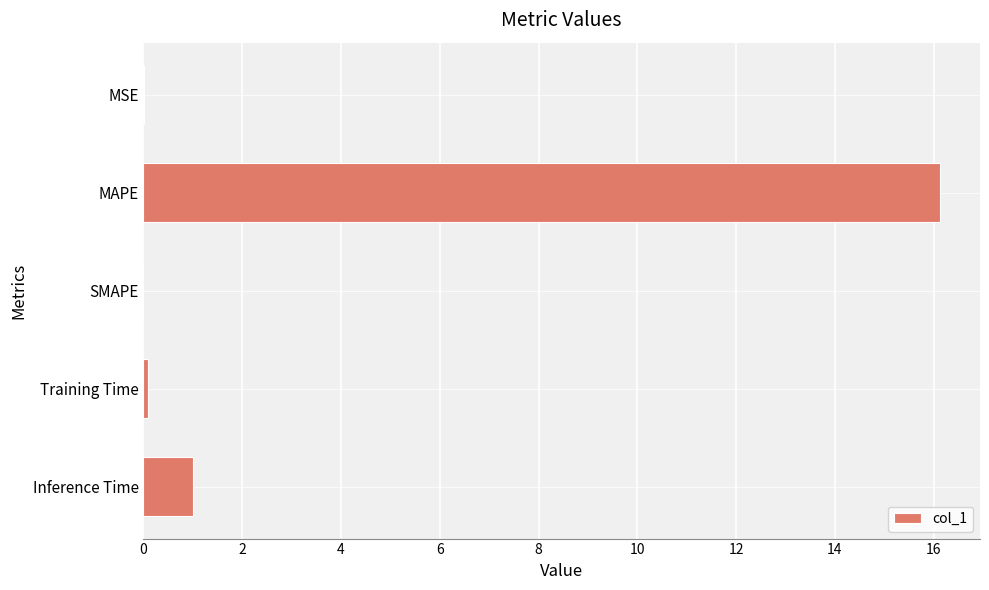

What is the greatest value displayed?

16.1